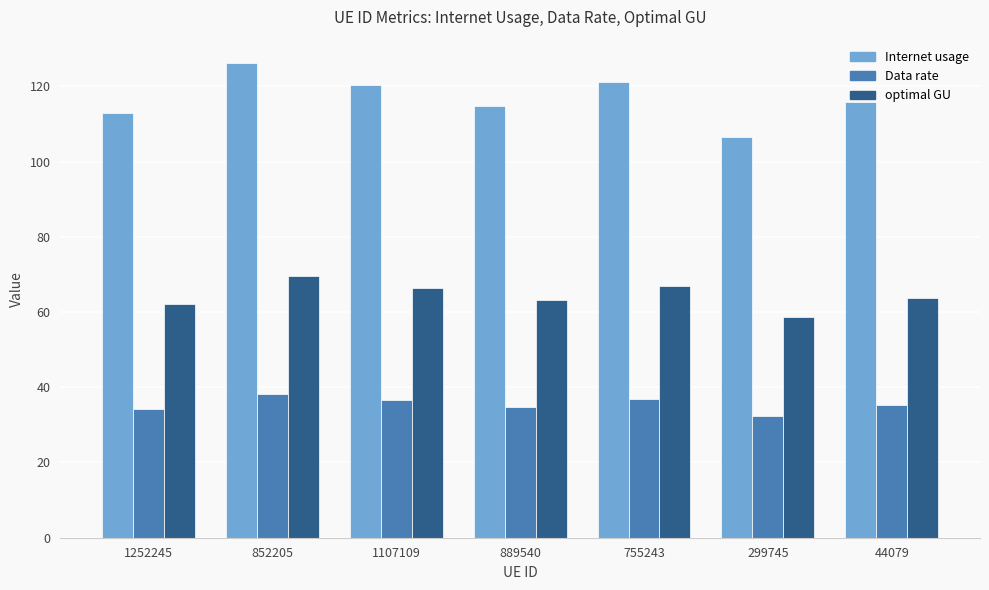

How many bars are there in total?

21